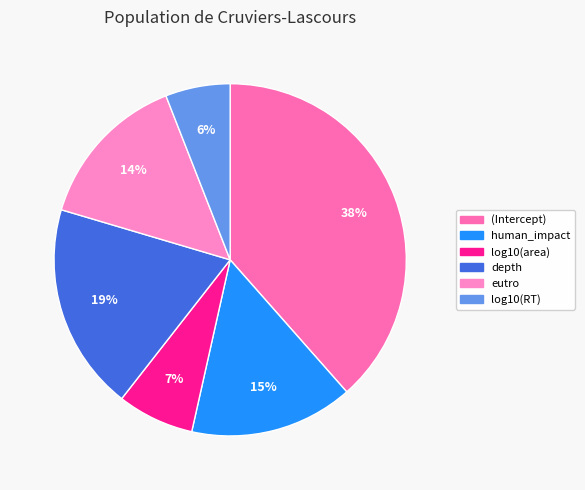

Count the number of slices in the pie.

6